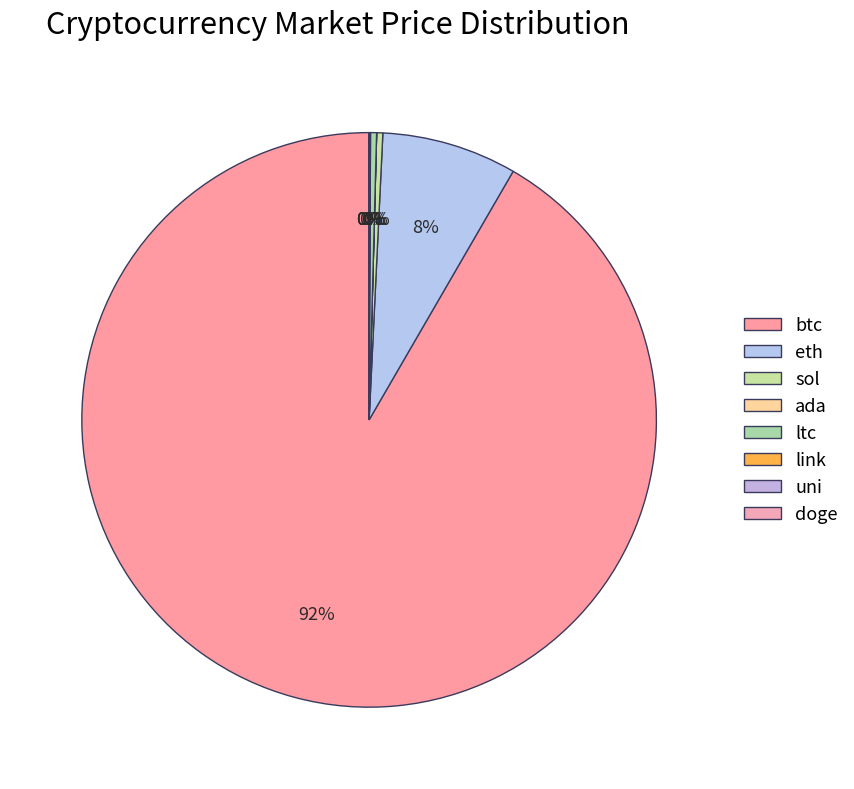

The eth slice represents 1% of the pie. True or false?

False